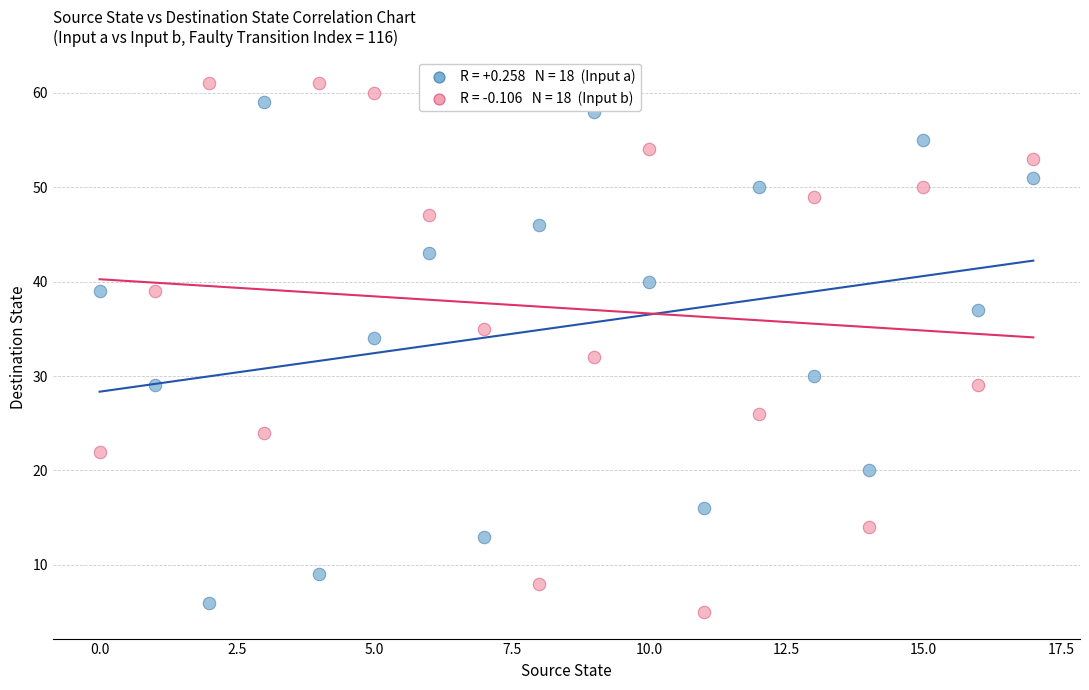

Across all data points, what is the range of Y values (max minus min)?

56